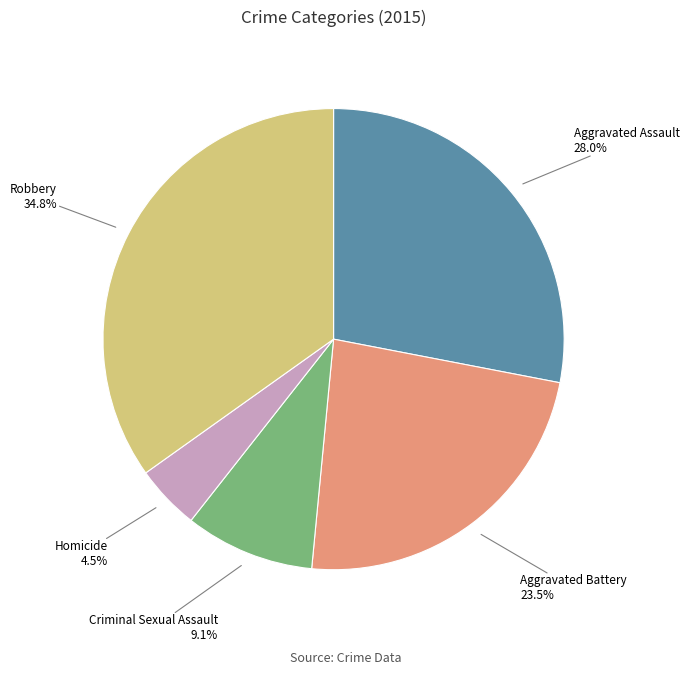

Which slice is the largest?

Robbery